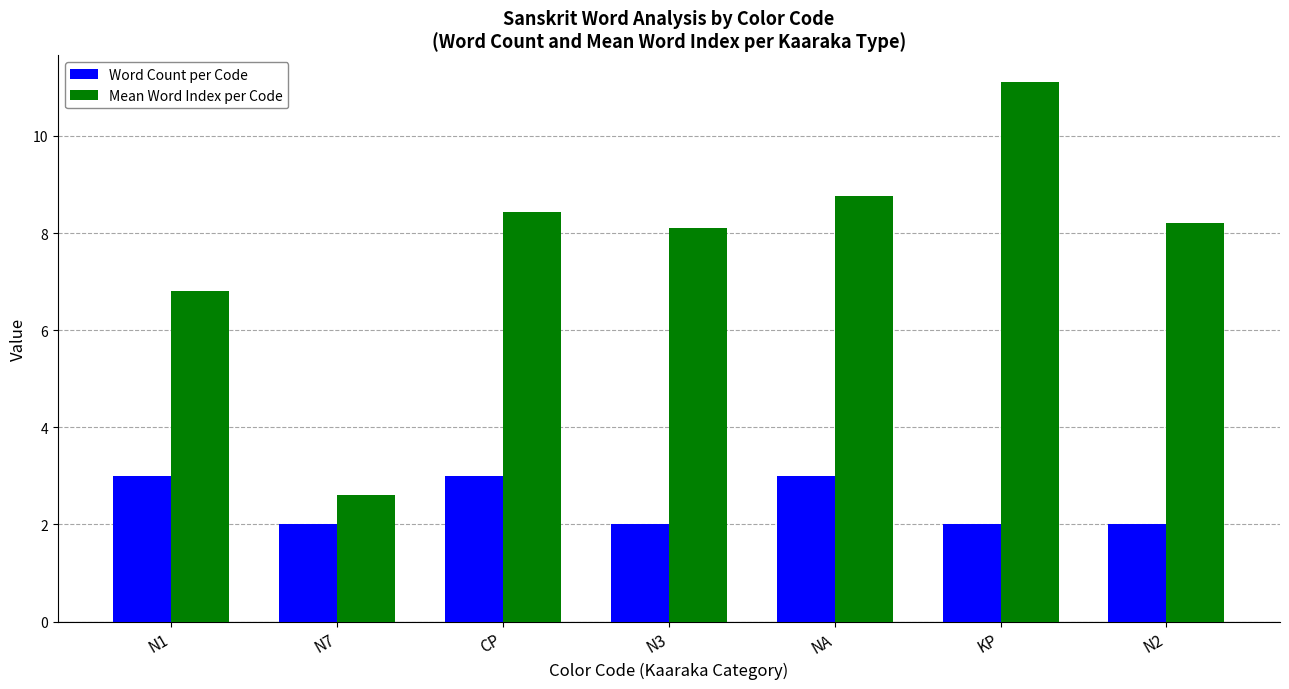

What is the greatest value displayed?

11.1